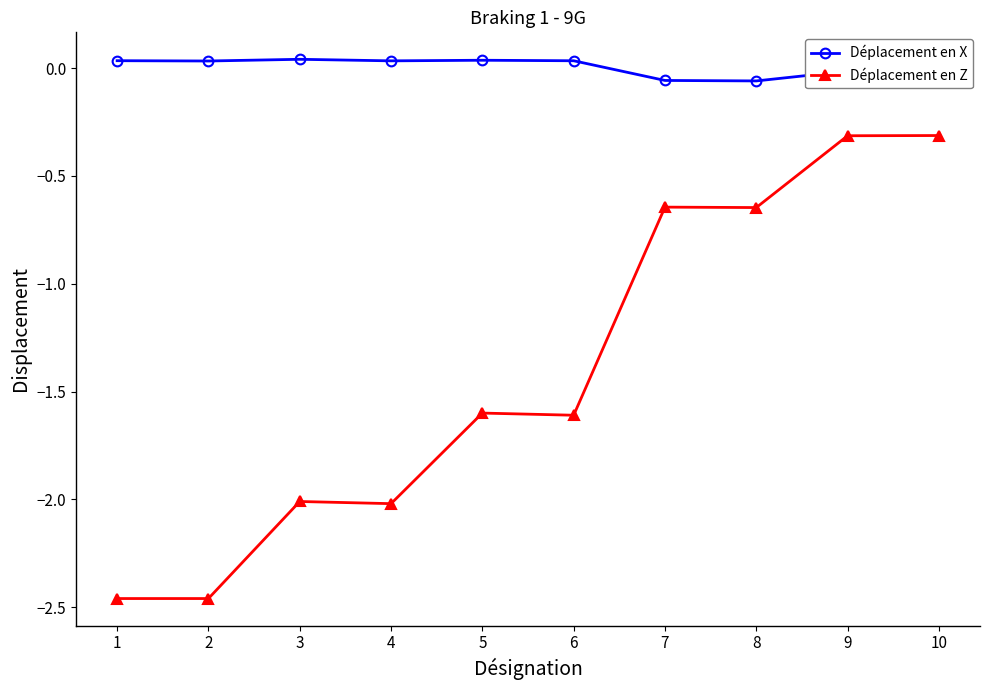

What is the difference between the highest and lowest values at 8?

0.6